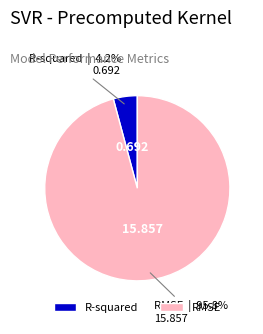

To the nearest percent, what is the average slice percentage?

50%